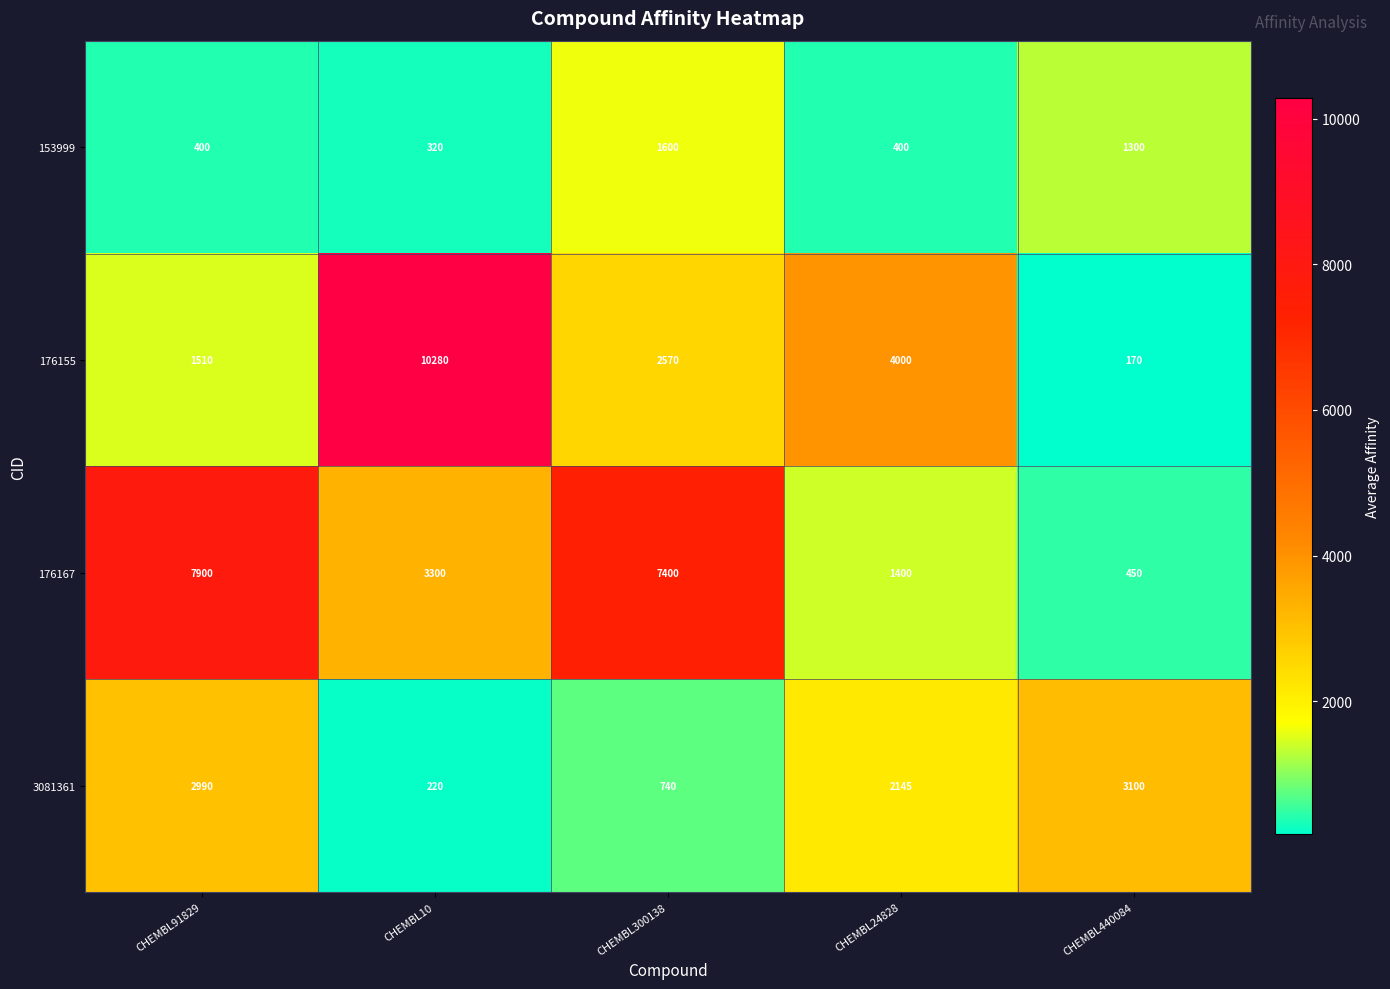

What is the difference between the highest and lowest values at CHEMBL300138?

6660